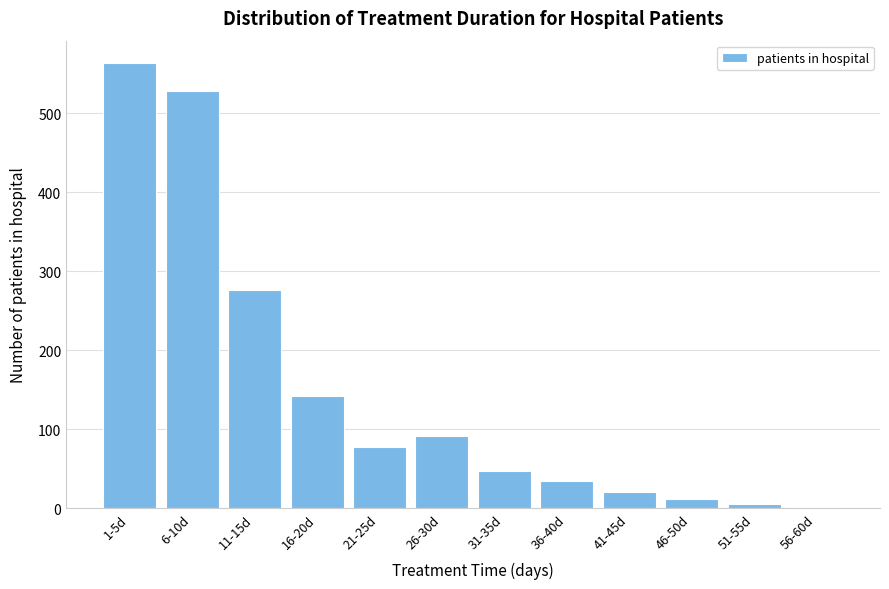

Reading right to left, transcribe all the data shown in this chart.

56-60d=2	51-55d=5	46-50d=12	41-45d=20	36-40d=34	31-35d=47	26-30d=92	21-25d=78	16-20d=142	11-15d=276	6-10d=528	1-5d=564